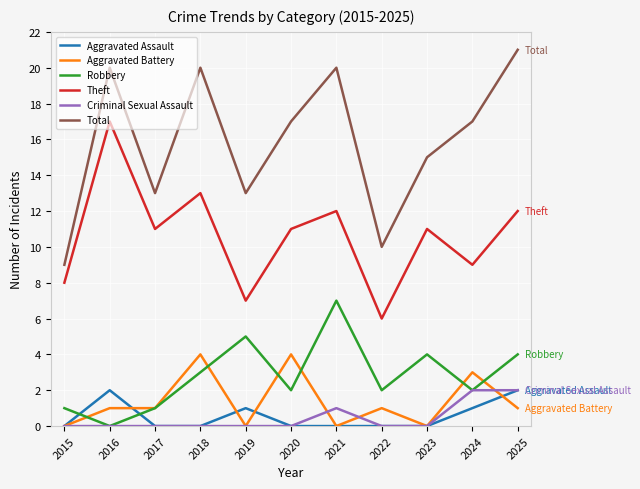

What is the average value of the Aggravated Assault series?

1